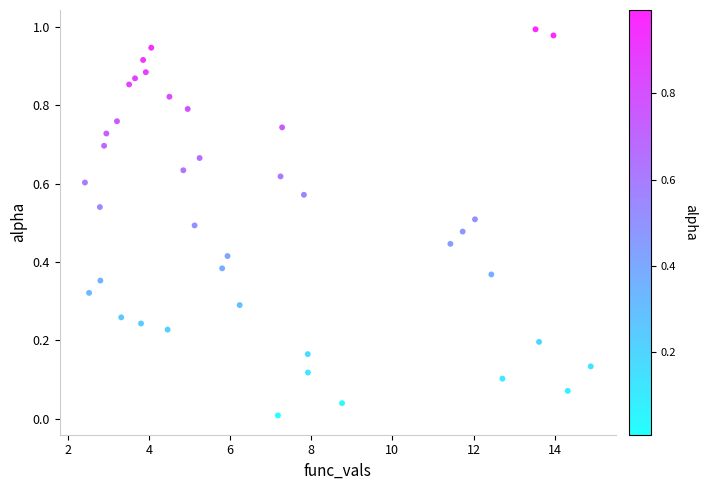

What is the range of X values (max minus min)?

12.5